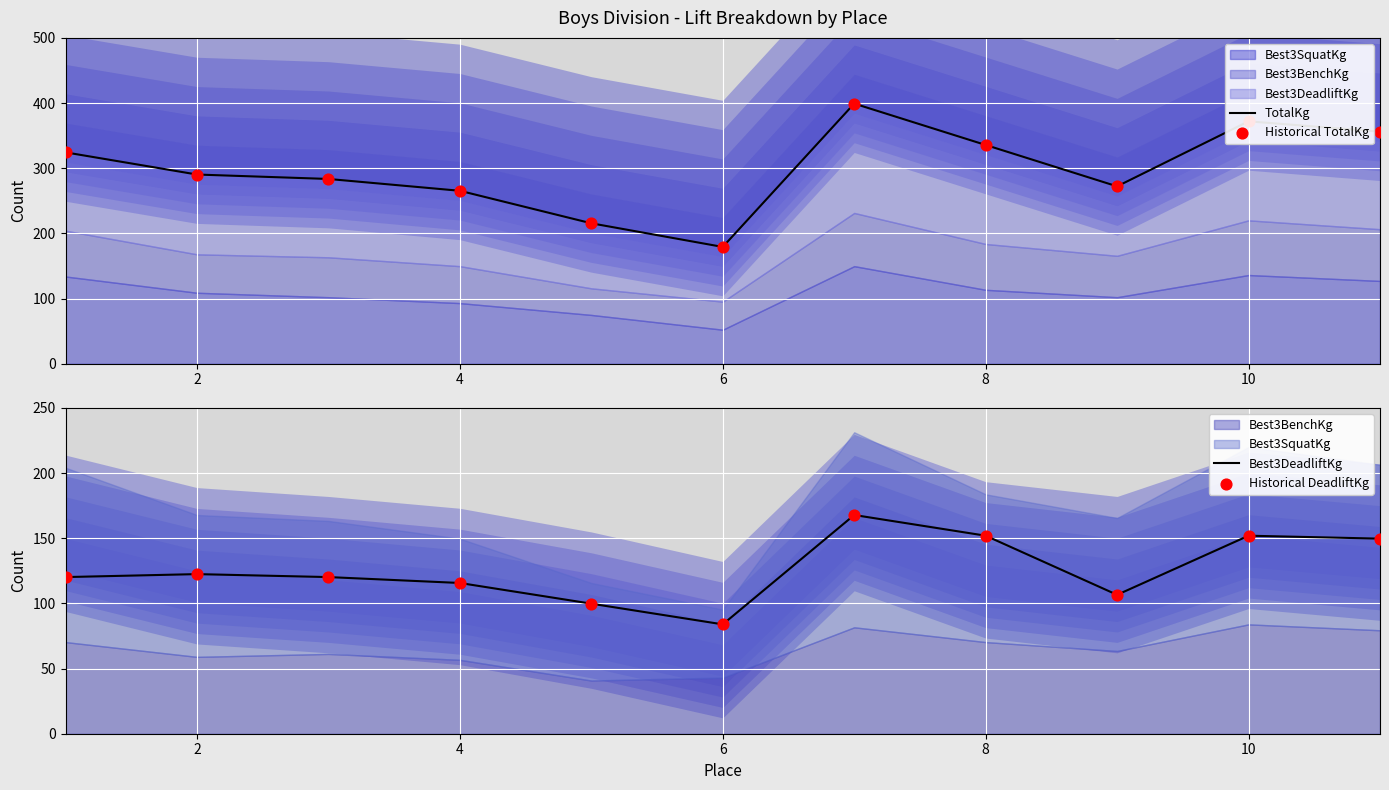

Which series reaches the minimum Y coordinate?

Best3DeadliftKg